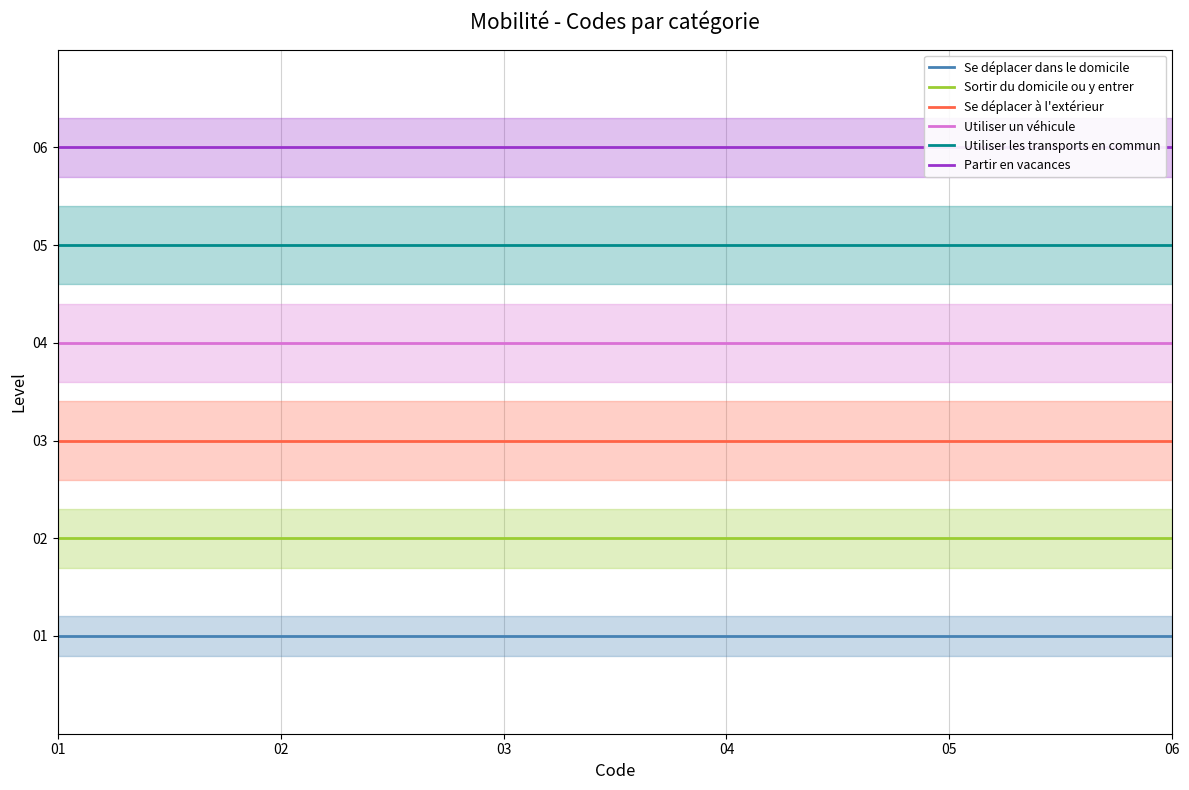

What is the spread (max minus min) of values at 02?

5